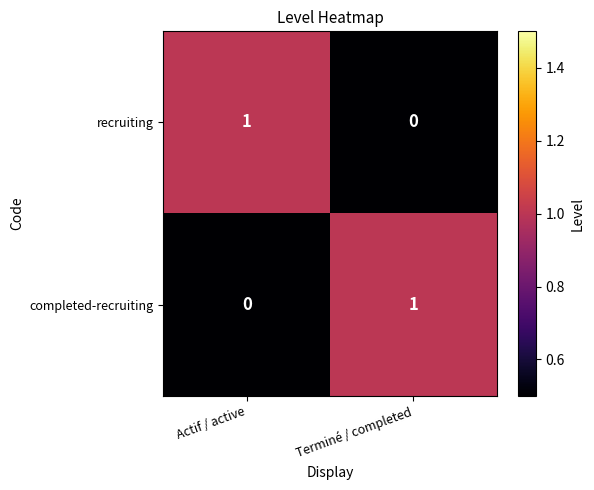

How many distinct data groups are displayed?

2